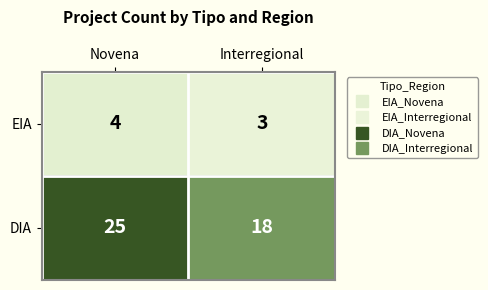

At how many categories does at least one series exceed 7?

2